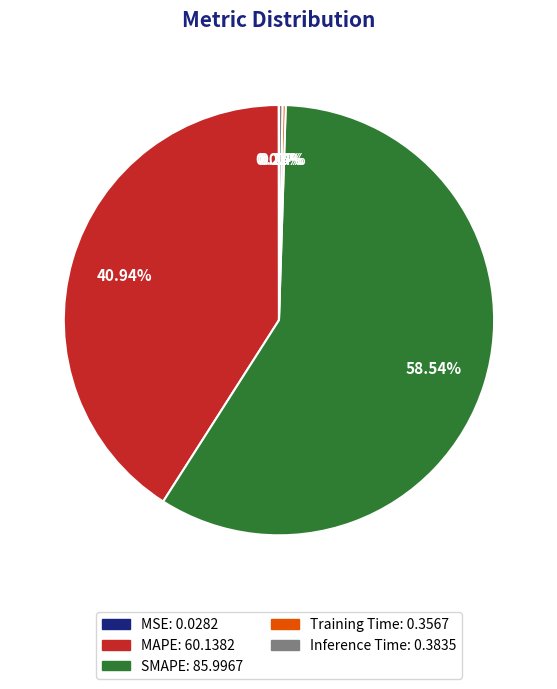

Which slice represents more than half of the pie?

SMAPE